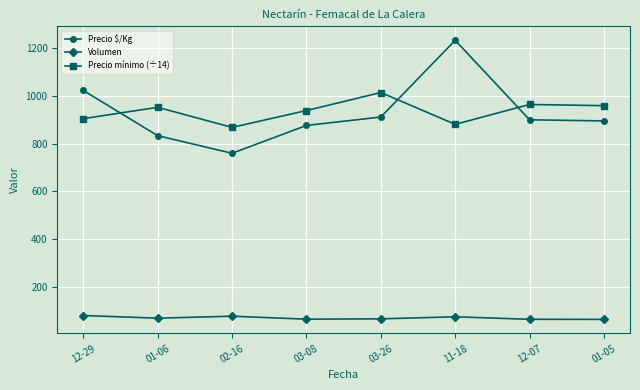

List the series in order of their peak value, highest first.

Precio $/Kg, Precio mínimo (÷14), Volumen